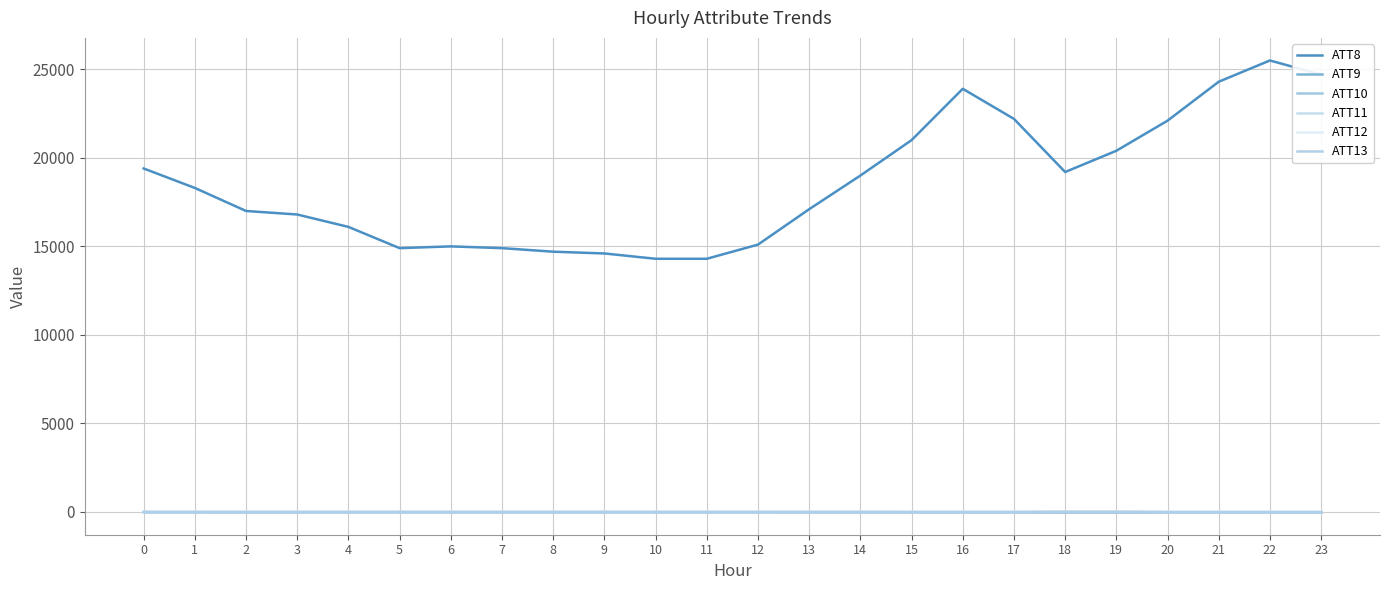

Is the value of ATT8 at 14 greater than the value of ATT12 at 9?

Yes